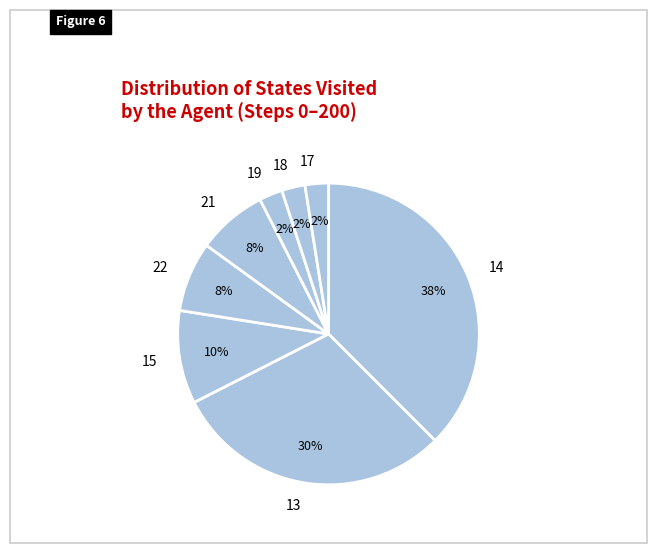

True or false: 15 accounts for 10% of the total.

True